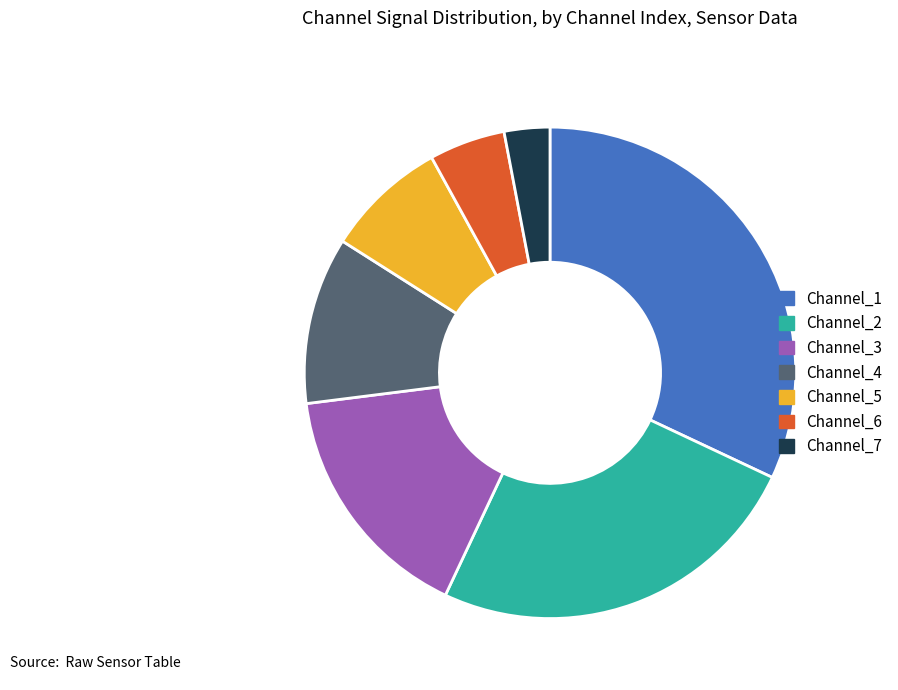

Is there any slice that represents more than half of the pie?

No